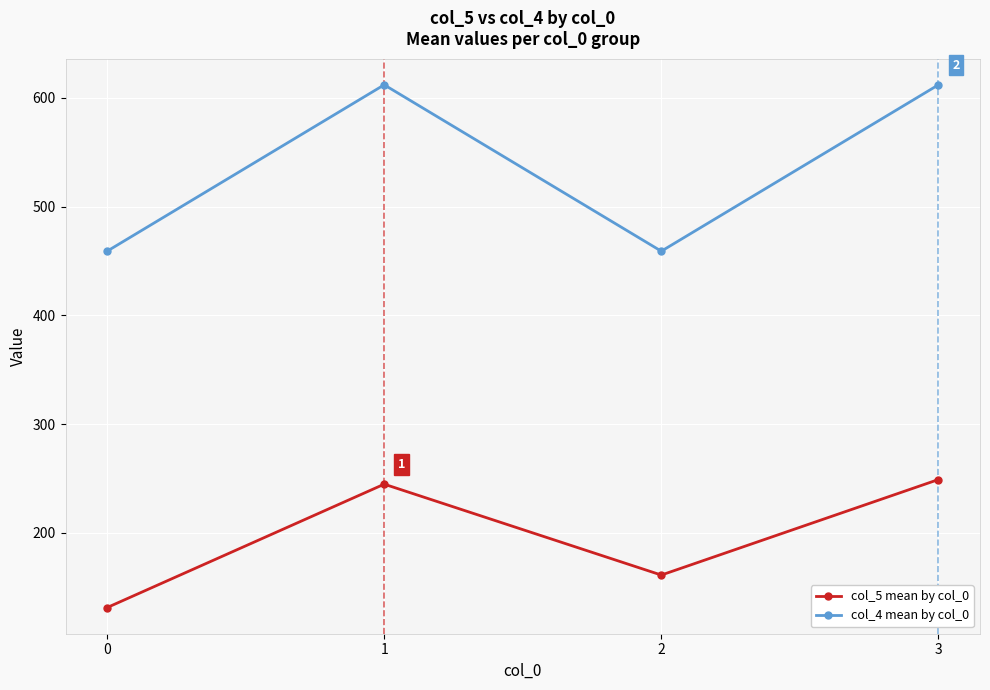

True or false: col_4 mean by col_0 has more than 2 points higher than both neighbors.

False